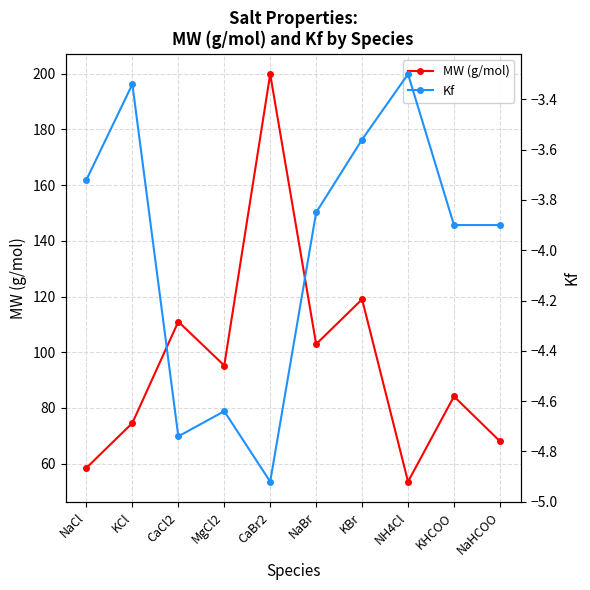

What position from the left is MgCl2?

4